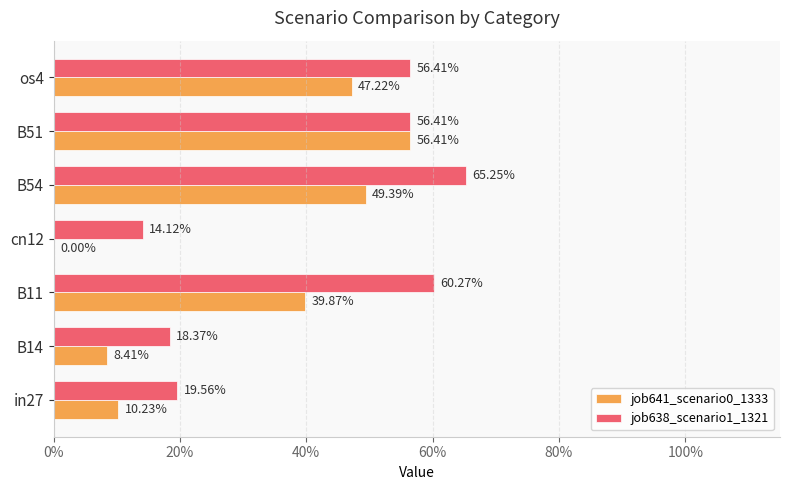

What are all the series names shown in the legend?

job641_scenario0_1333, job638_scenario1_1321